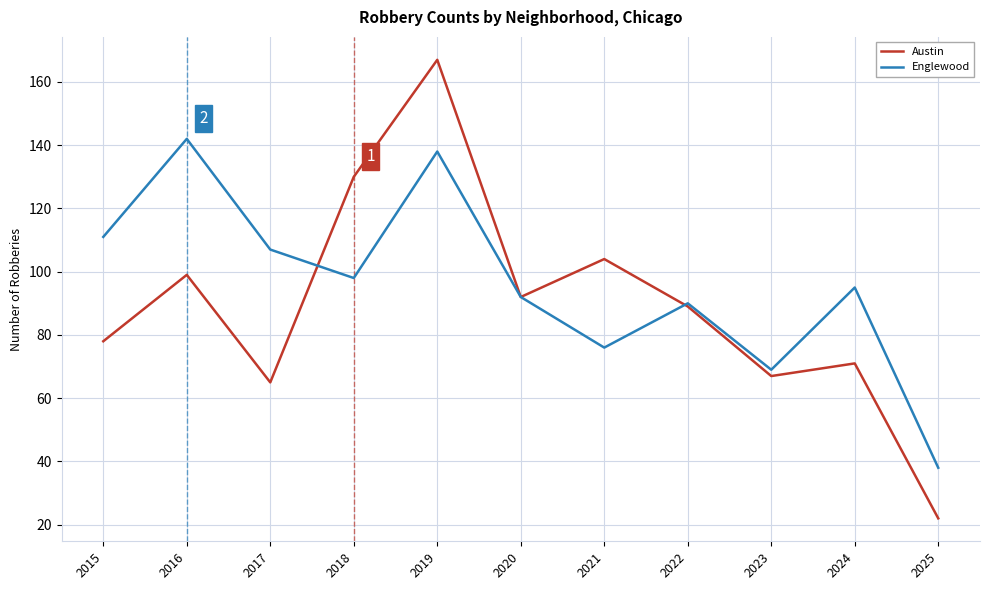

Count the number of data series in this chart.

2